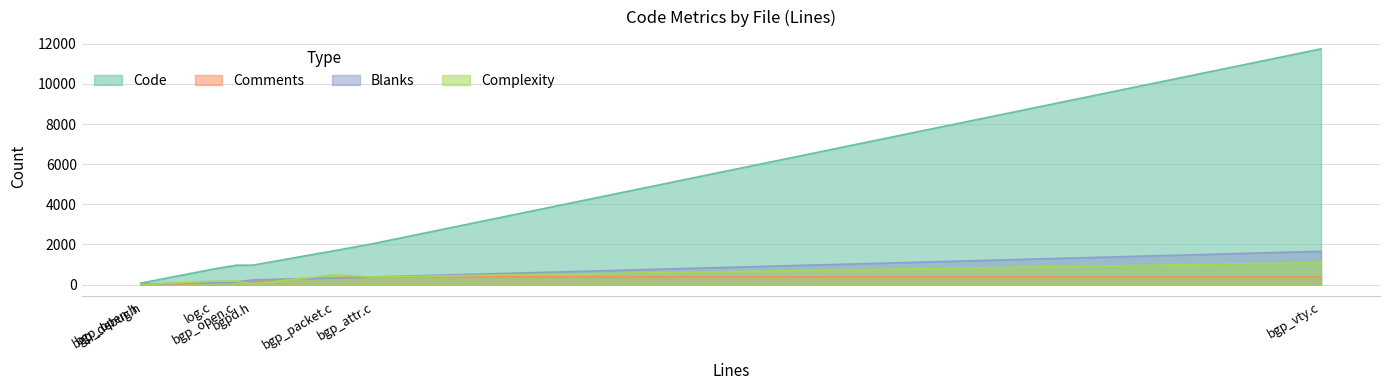

Reading left to right, what are all the values shown in this chart?

Code: log.c=774	bgpd.h=967	bgp_vty.c=11750	bgp_packet.c=1697	bgp_open.h=72	bgp_open.c=967	bgp_debug.h=100	bgp_attr.c=2056
Comments: log.c=74	bgpd.h=208	bgp_vty.c=377	bgp_packet.c=341	bgp_open.h=28	bgp_open.c=121	bgp_debug.h=23	bgp_attr.c=384
Blanks: log.c=108	bgpd.h=233	bgp_vty.c=1660	bgp_packet.c=329	bgp_open.h=16	bgp_open.c=136	bgp_debug.h=25	bgp_attr.c=383
Complexity: log.c=170	bgpd.h=31	bgp_vty.c=1095	bgp_packet.c=489	bgp_open.h=0	bgp_open.c=169	bgp_debug.h=2	bgp_attr.c=380